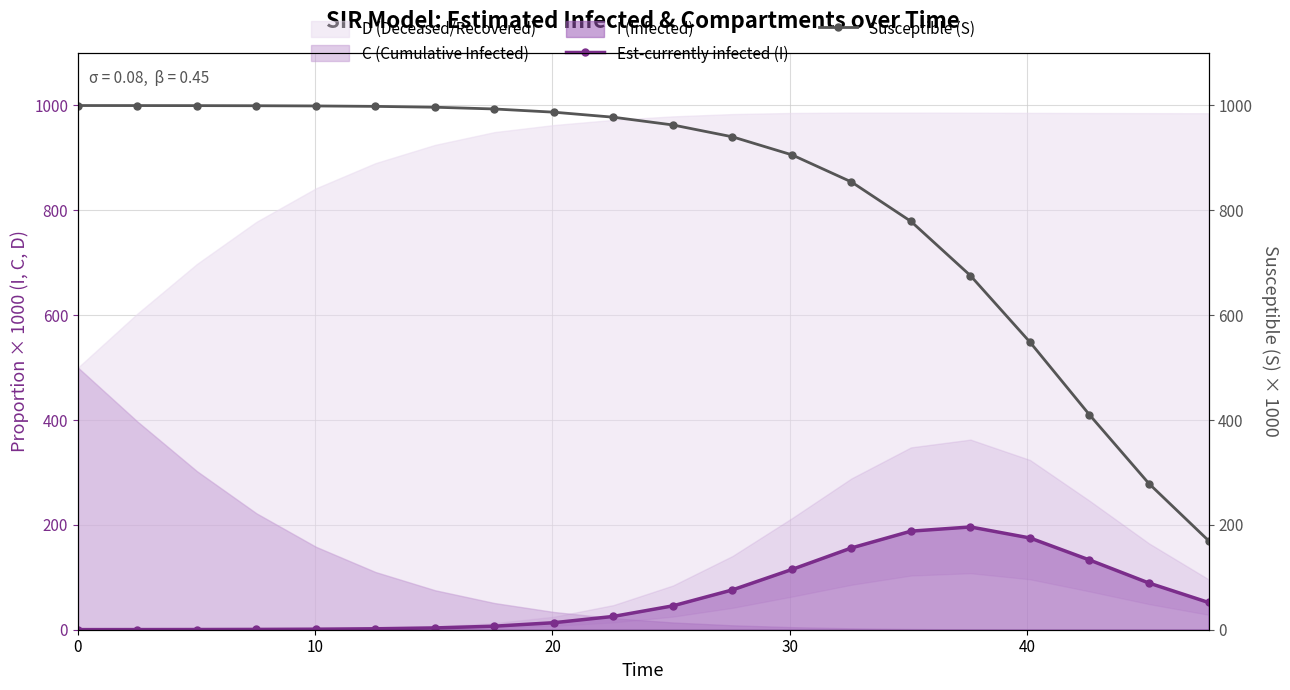

True or false: Est-currently infected (I) has more than 2 interior local peaks.

False